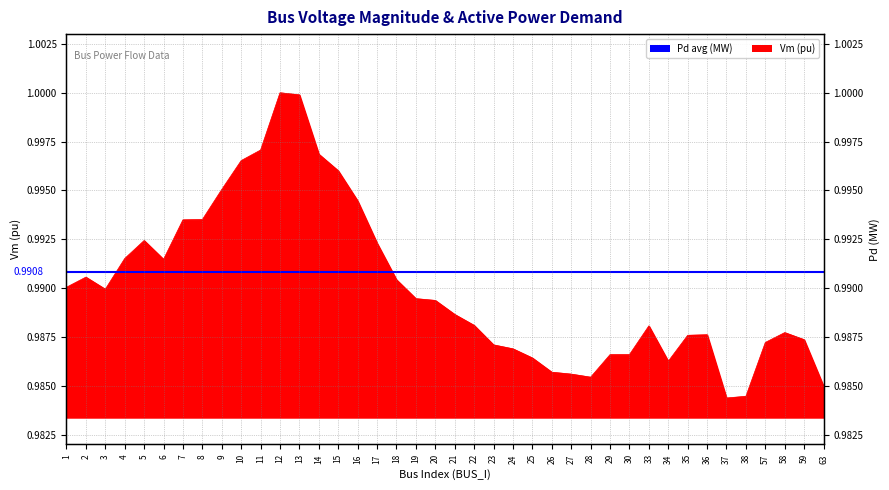

List the labels in order of value, smallest first.

37, 38, 63, 28, 27, 26, 34, 25, 29, 30, 24, 23, 57, 59, 35, 36, 58, 33, 22, 21, 20, 19, 3, 1, 18, 2, 6, 4, 17, 5, 7, 8, 16, 9, 15, 10, 14, 11, 13, 12